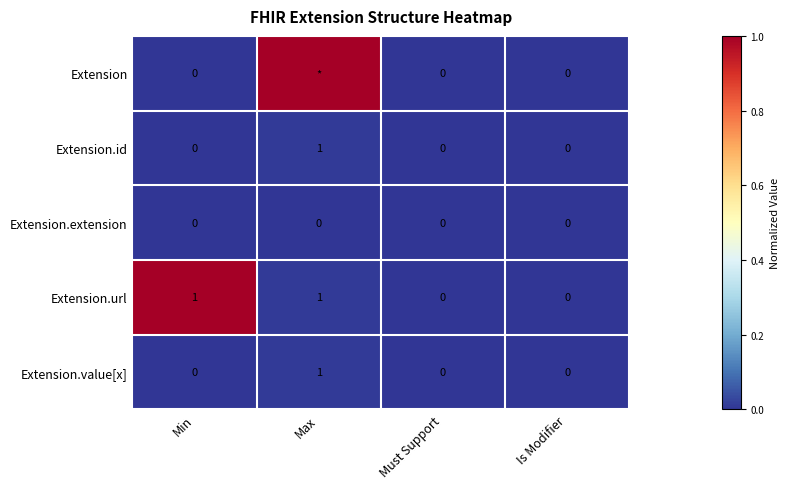

Is it true that Extension.url equals 0 at Is Modifier?

True